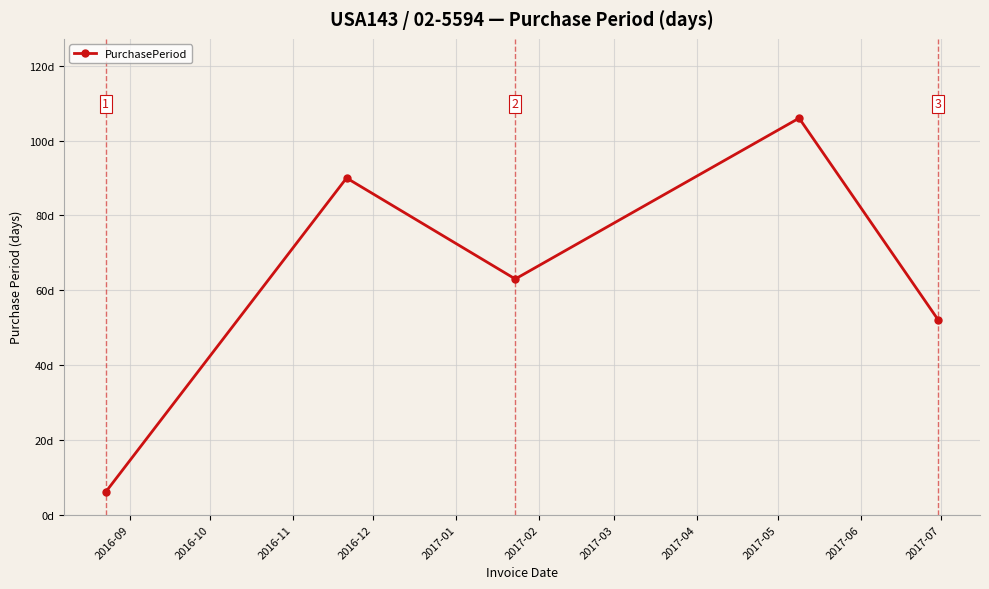

What is the label of the 1st point from the left?

2016-09